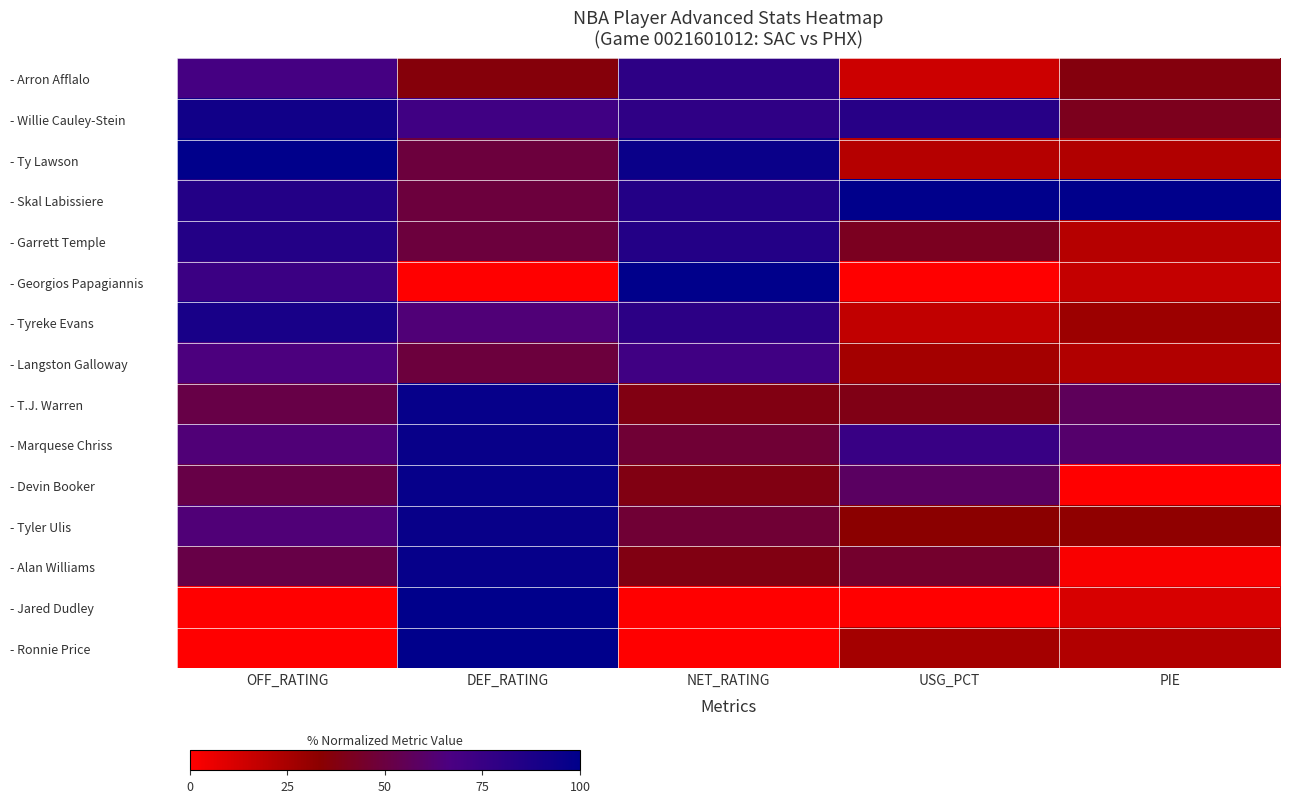

Reading right to left, what are all the values shown in this chart?

- Arron Afflalo: PIE=0.4	USG_PCT=0.1	NET_RATING=0.8	DEF_RATING=0.4	OFF_RATING=0.7
- Willie Cauley-Stein: PIE=0.4	USG_PCT=0.8	NET_RATING=0.8	DEF_RATING=0.7	OFF_RATING=0.9
- Ty Lawson: PIE=0.2	USG_PCT=0.2	NET_RATING=1.0	DEF_RATING=0.5	OFF_RATING=1.0
- Skal Labissiere: PIE=1.0	USG_PCT=1.0	NET_RATING=0.8	DEF_RATING=0.5	OFF_RATING=0.8
- Garrett Temple: PIE=0.2	USG_PCT=0.4	NET_RATING=0.8	DEF_RATING=0.5	OFF_RATING=0.8
- Georgios Papagiannis: PIE=0.2	USG_PCT=0.0	NET_RATING=1.0	DEF_RATING=0.0	OFF_RATING=0.7
- Tyreke Evans: PIE=0.3	USG_PCT=0.2	NET_RATING=0.8	DEF_RATING=0.6	OFF_RATING=0.9
- Langston Galloway: PIE=0.2	USG_PCT=0.3	NET_RATING=0.7	DEF_RATING=0.5	OFF_RATING=0.7
- T.J. Warren: PIE=0.6	USG_PCT=0.4	NET_RATING=0.4	DEF_RATING=1.0	OFF_RATING=0.5
- Marquese Chriss: PIE=0.6	USG_PCT=0.7	NET_RATING=0.5	DEF_RATING=1.0	OFF_RATING=0.6
- Devin Booker: PIE=0.0	USG_PCT=0.6	NET_RATING=0.4	DEF_RATING=1.0	OFF_RATING=0.5
- Tyler Ulis: PIE=0.3	USG_PCT=0.3	NET_RATING=0.5	DEF_RATING=1.0	OFF_RATING=0.6
- Alan Williams: PIE=0.0	USG_PCT=0.5	NET_RATING=0.4	DEF_RATING=1.0	OFF_RATING=0.5
- Jared Dudley: PIE=0.1	USG_PCT=0.0	NET_RATING=0.0	DEF_RATING=1.0	OFF_RATING=0.0
- Ronnie Price: PIE=0.2	USG_PCT=0.3	NET_RATING=0.0	DEF_RATING=1.0	OFF_RATING=0.0